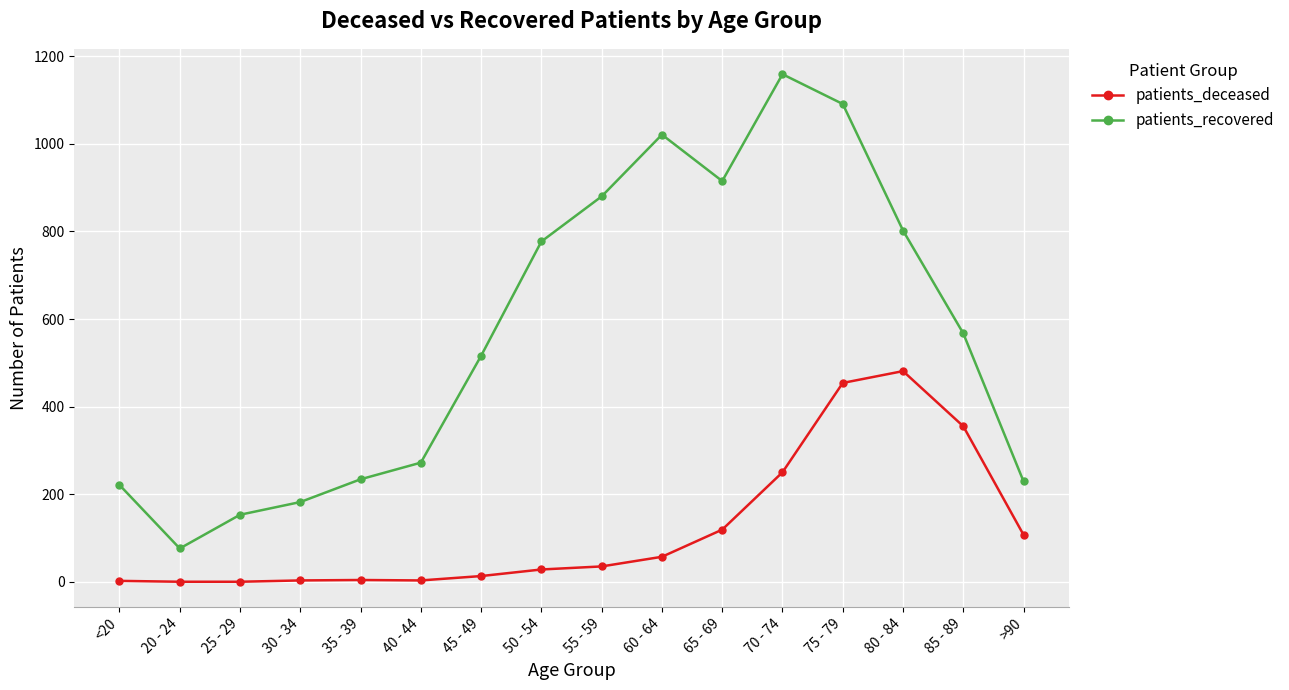

What is the approximate value of patients_recovered at 85 - 89?

567